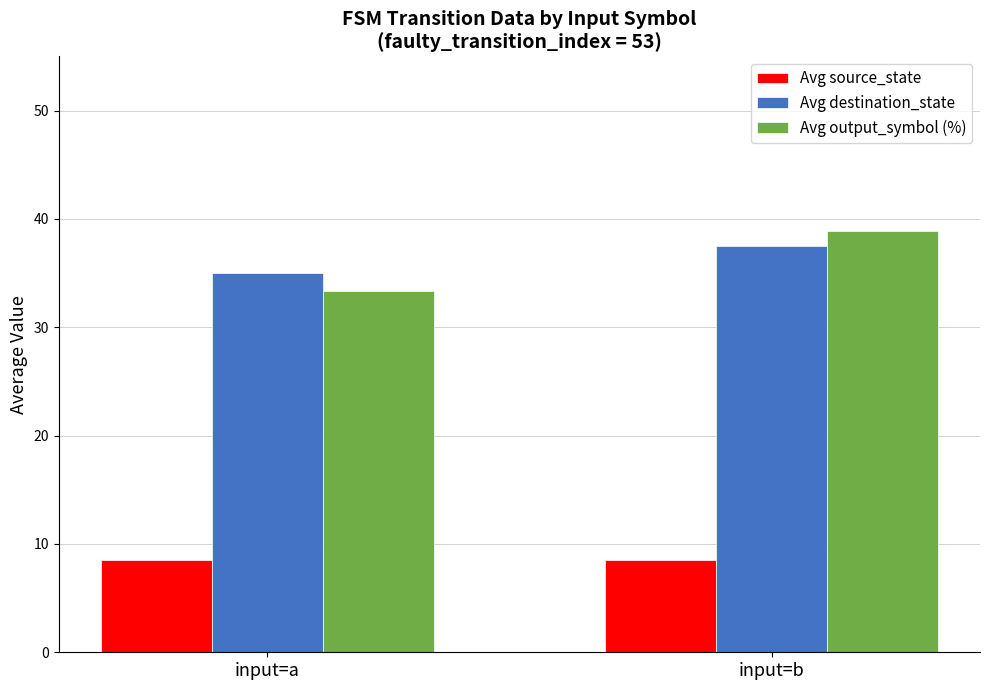

Reading left to right, transcribe all the data shown in this chart.

Avg source_state: input=a=8.5	input=b=8.5
Avg destination_state: input=a=35.0	input=b=37.5
Avg output_symbol (%): input=a=33.3	input=b=38.9